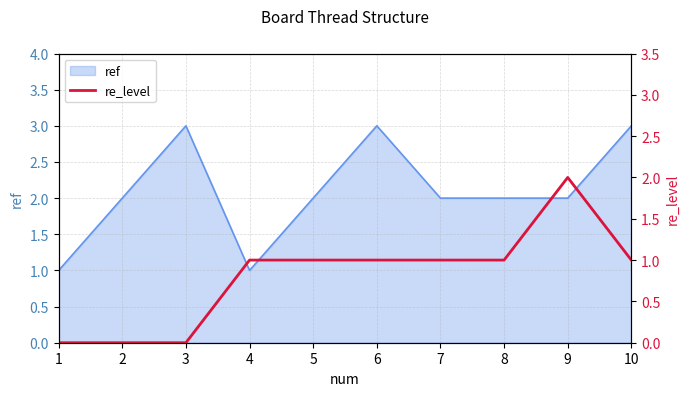

List the labels in order of value, smallest first.

1, 2, 3, 4, 5, 6, 7, 8, 10, 9